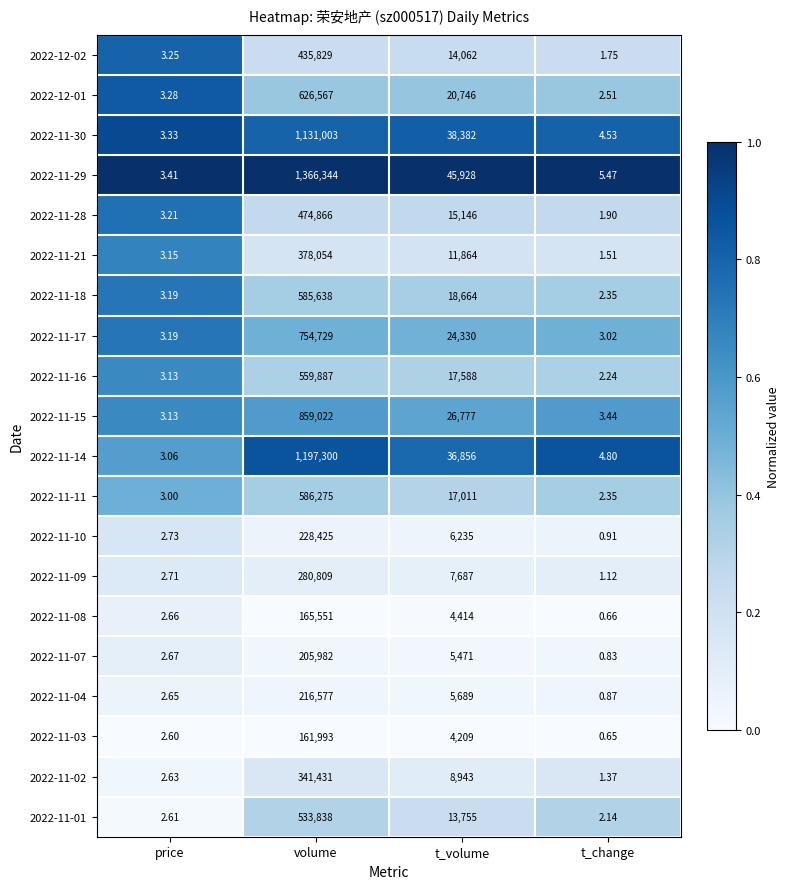

At which category is the sum across all series the highest?

volume